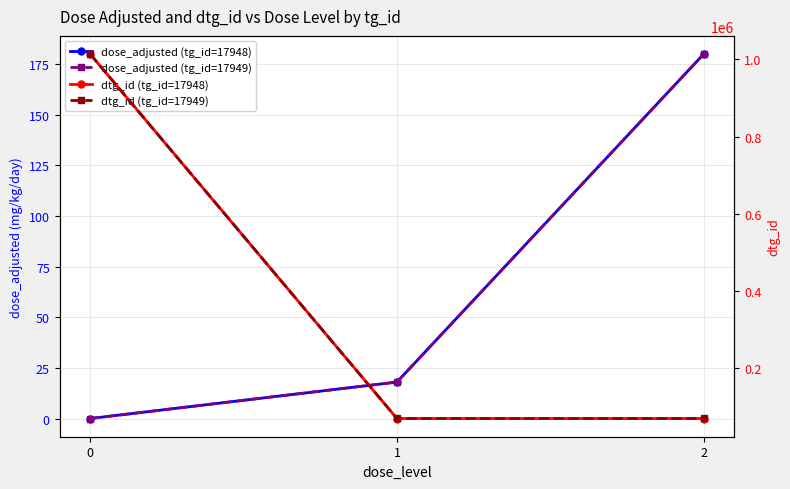

What is the value of the dtg_id (tg_id=17948) point at the 1st from the left?

1013749